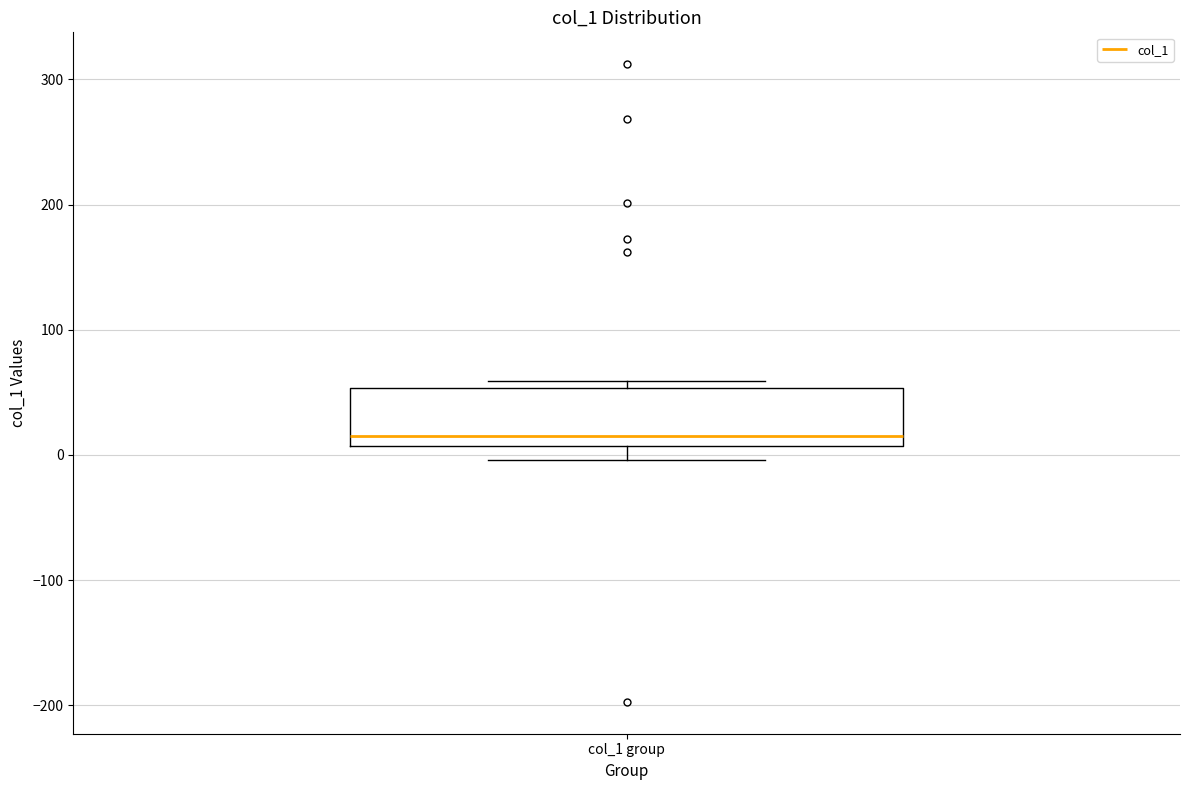

Read this box plot against the y-axis: the position of the median line, the range covered by the box, and the ends of both whiskers. The values are not printed on the chart, so give them approximately, as read against the axis.

median 20, box 10 to 50, whiskers 0 to 60